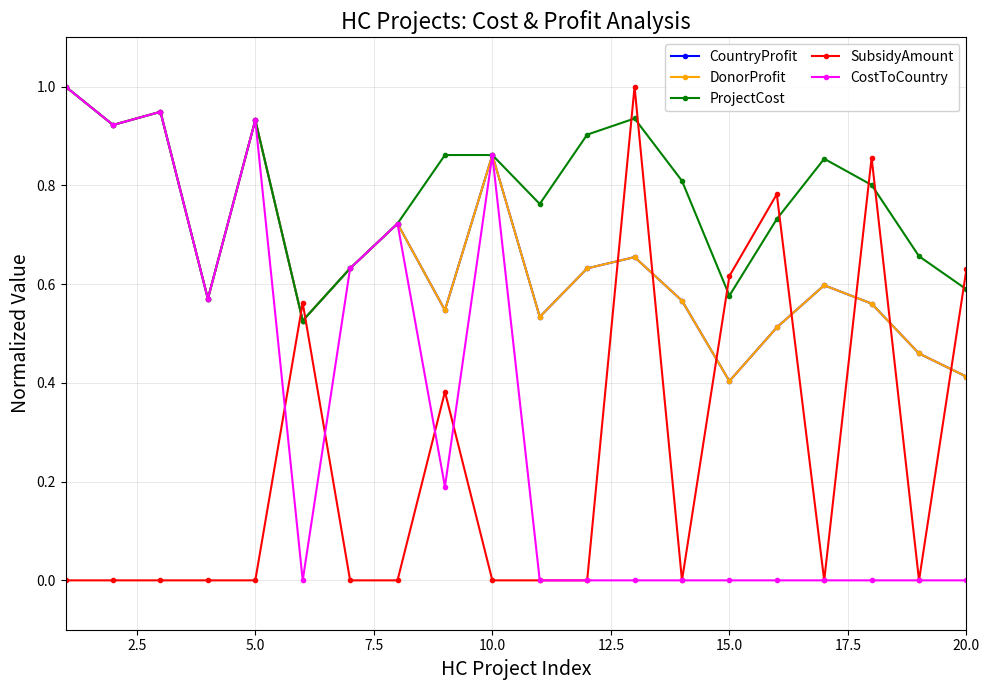

How many lines are shown in the chart?

5